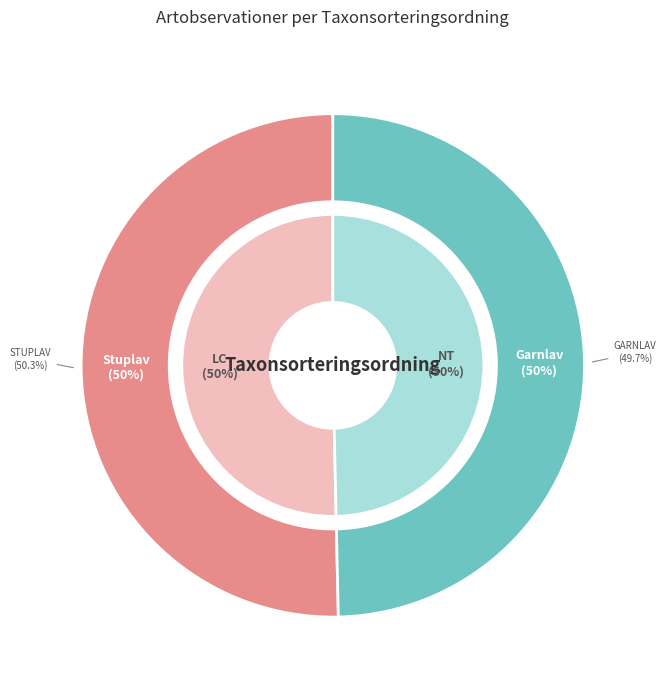

Is the sum of Stuplav (104684511) and Garnlav (104684581) greater than half?

Yes